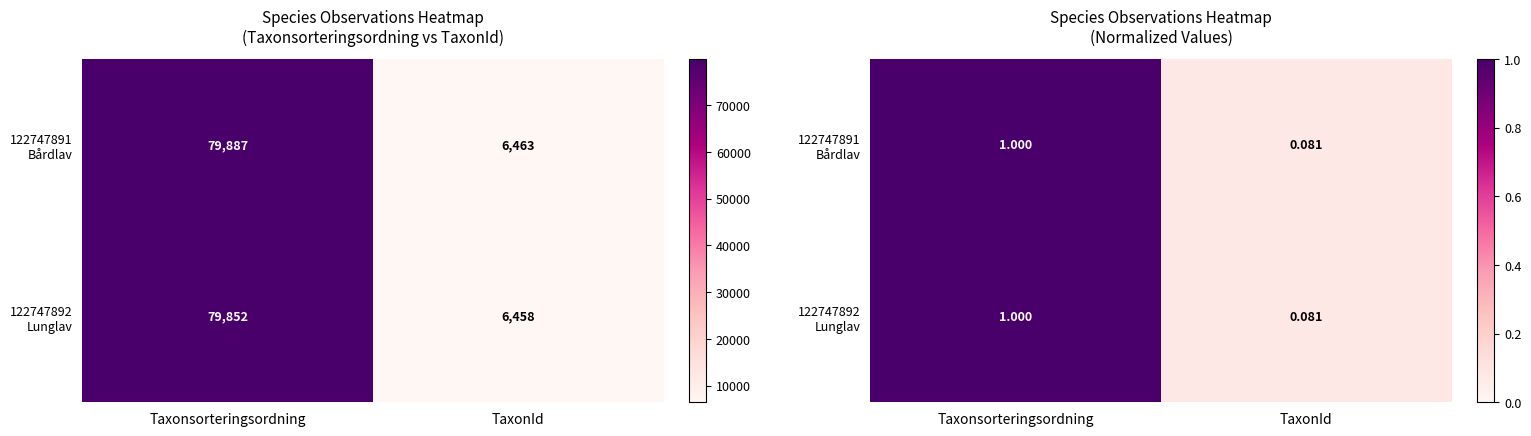

List the series in order of their peak value, highest first.

122747891 Bårdlav, 122747892 Lunglav